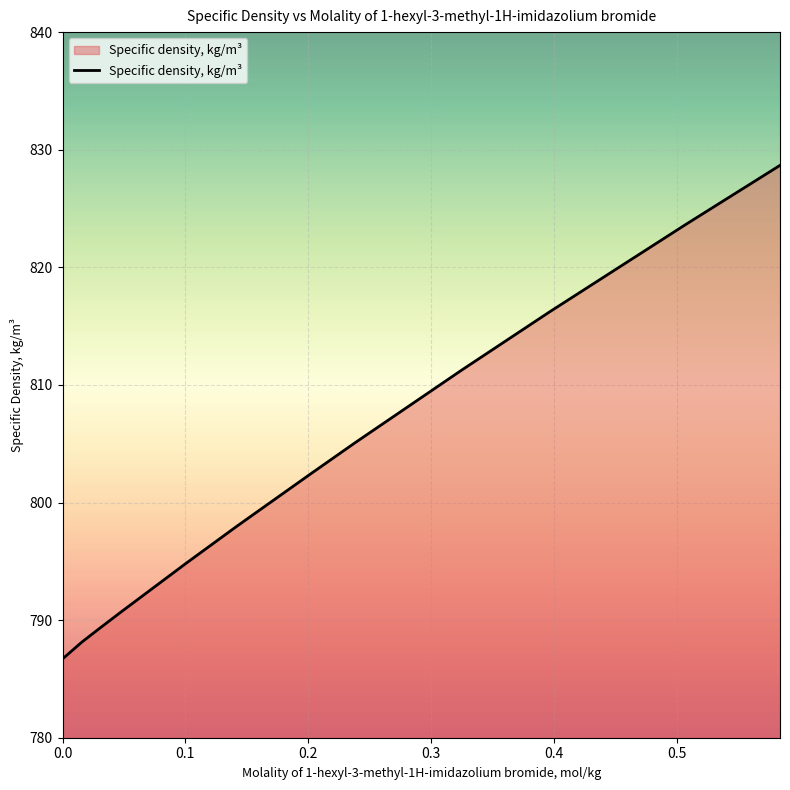

True or false: the data has more than 2 interior local peaks.

False